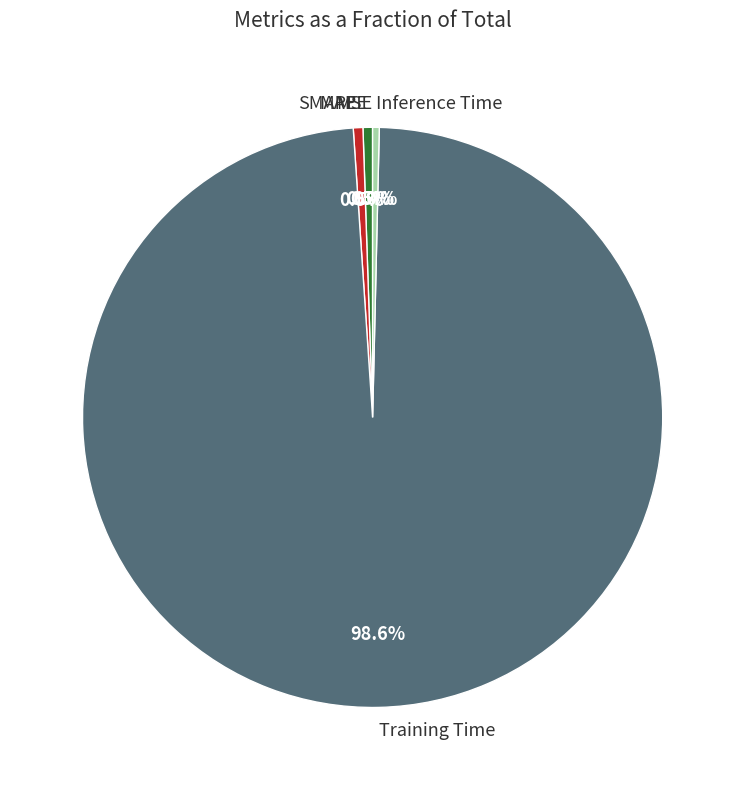

Does Training Time represent more than half of the total?

Yes